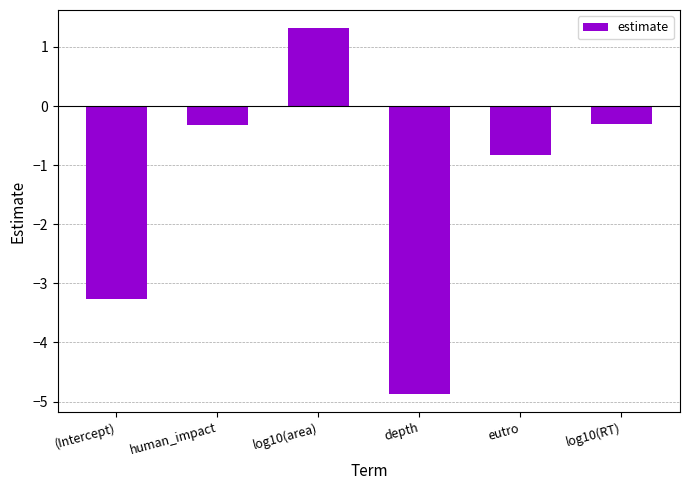

What is the maximum value shown in the chart?

1.3